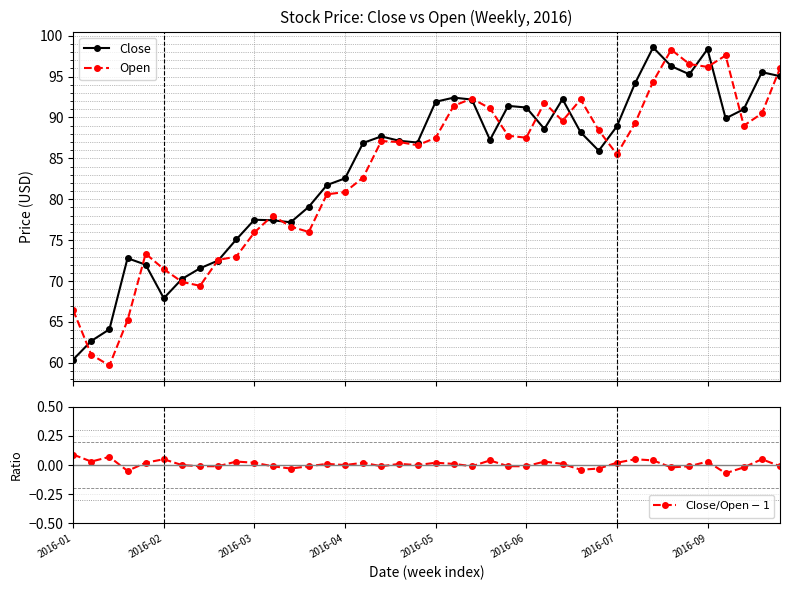

The Close series shows 92.2 at 27. True or false?

True